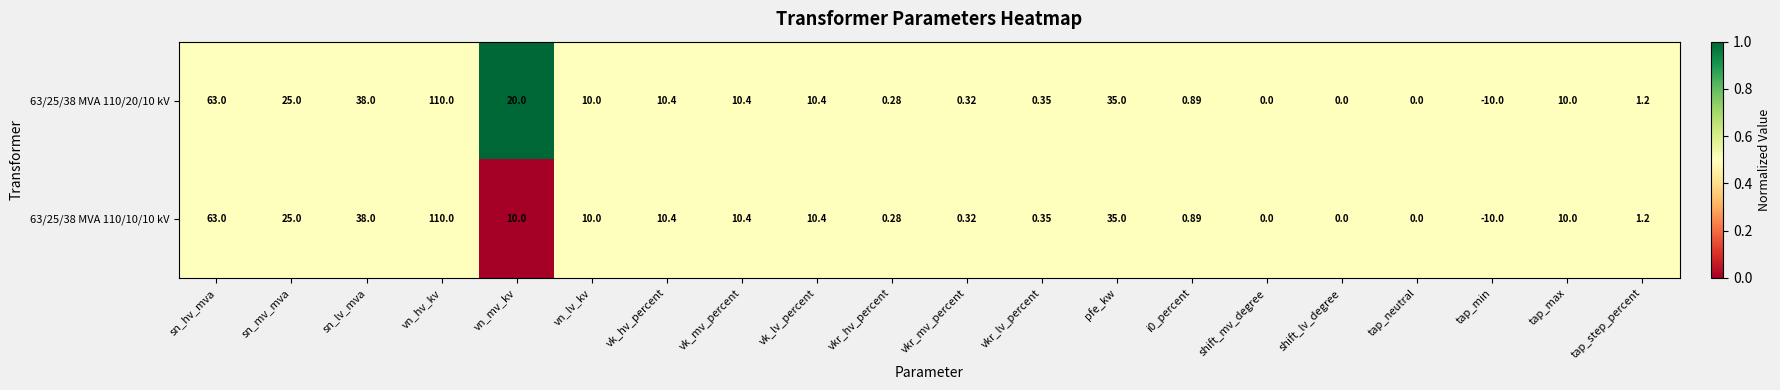

What is the maximum value shown in the chart?

110.0